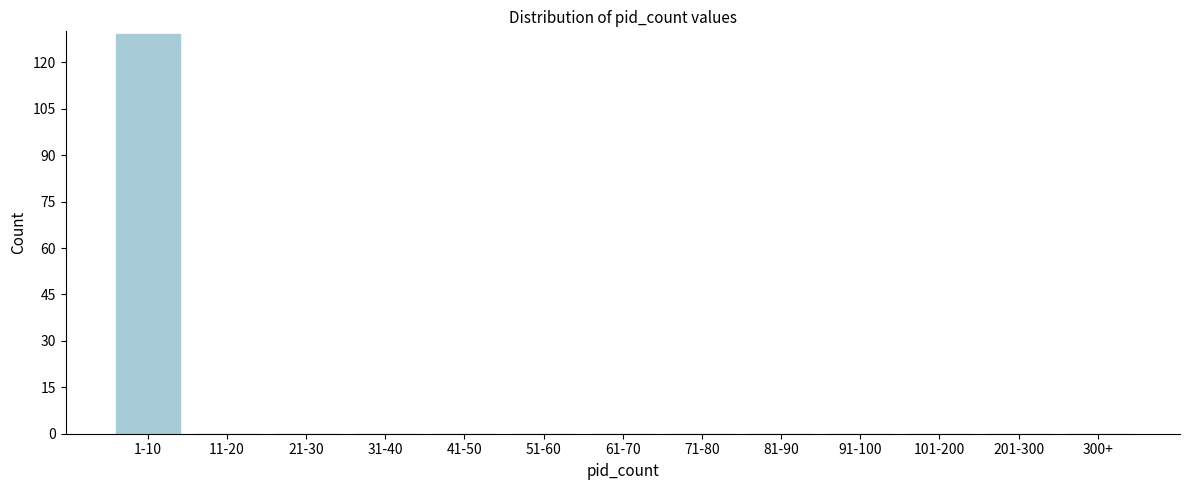

Reading left to right, transcribe all the data shown in this chart.

1-10=129	11-20=0	21-30=0	31-40=0	41-50=0	51-60=0	61-70=0	71-80=0	81-90=0	91-100=0	101-200=0	201-300=0	300+=0